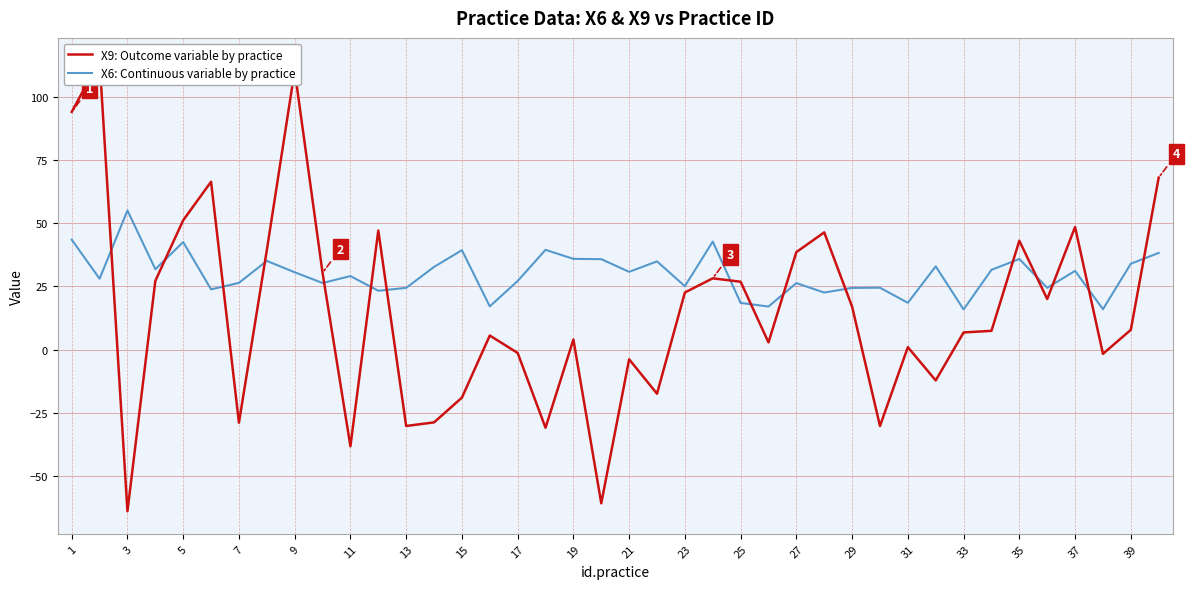

Rank the series by their maximum value, from lowest to highest.

X6: Continuous variable by practice, X9: Outcome variable by practice